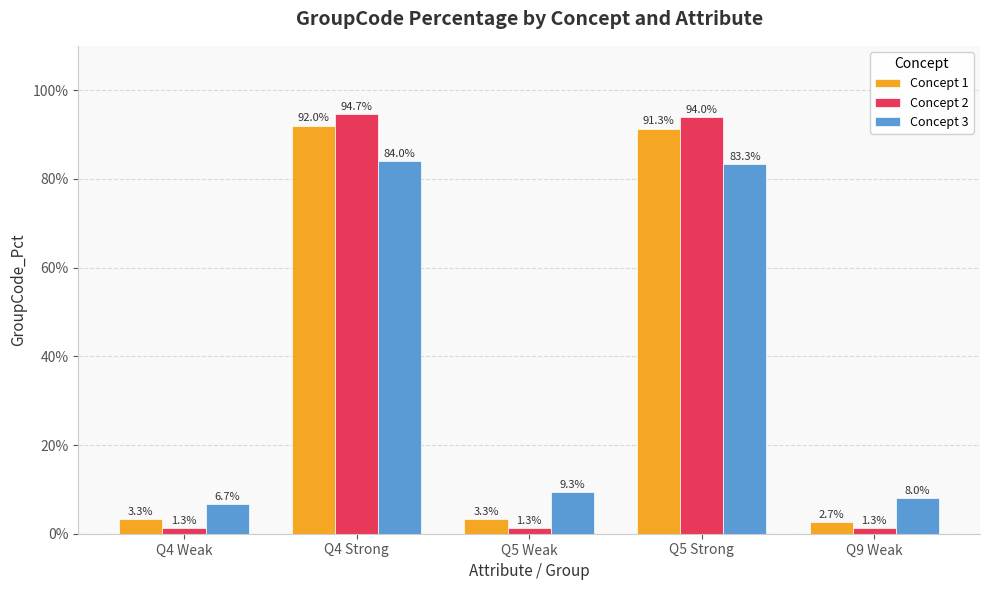

Which category has the lowest value in the Concept 1 series?

Q9 Weak